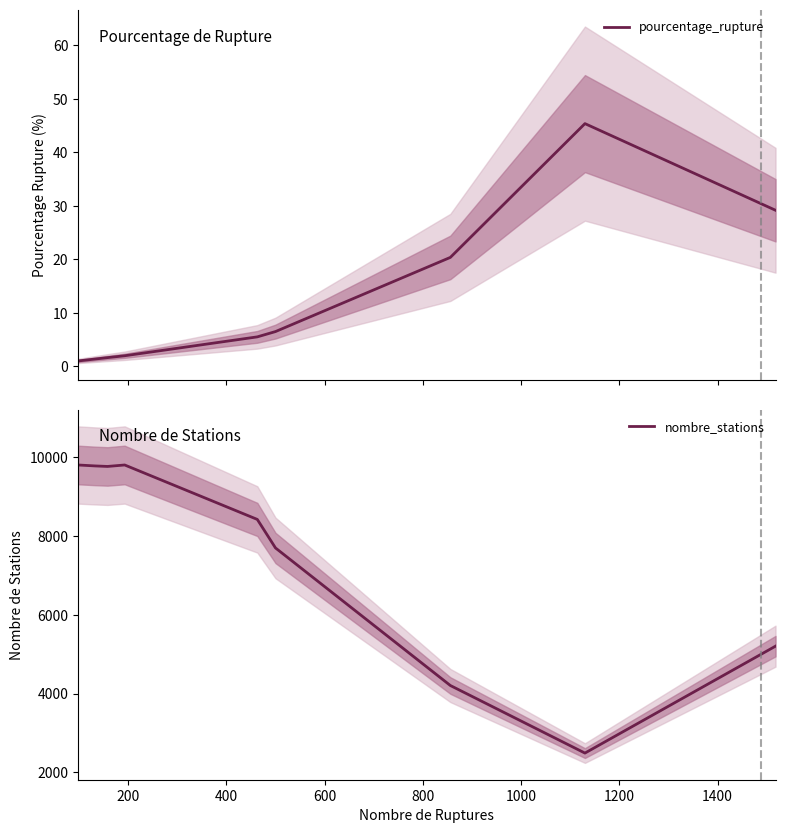

What is the highest value of the pourcentage_rupture series?

45.4